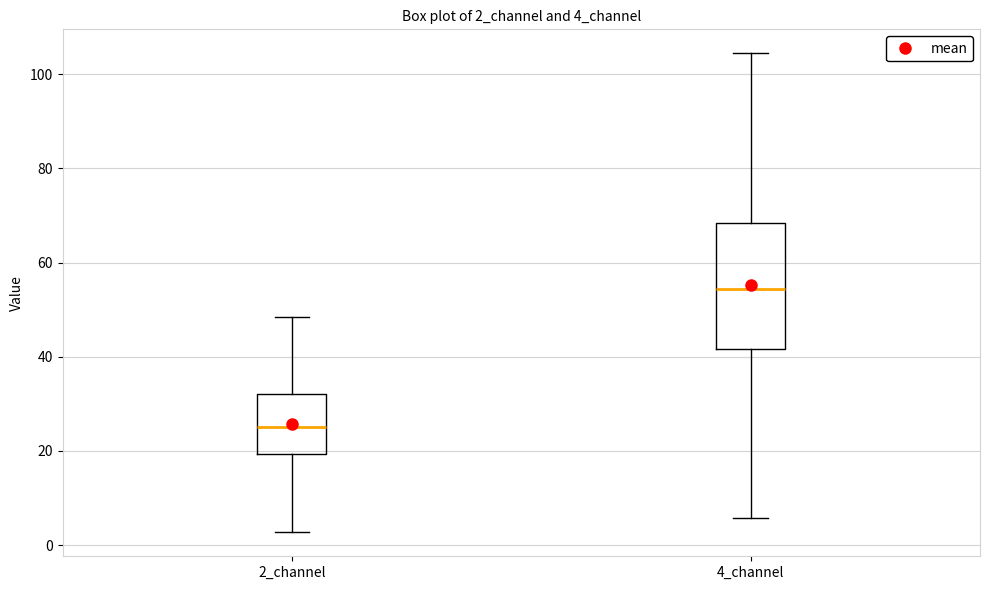

Which box's median line is the highest?

4_channel